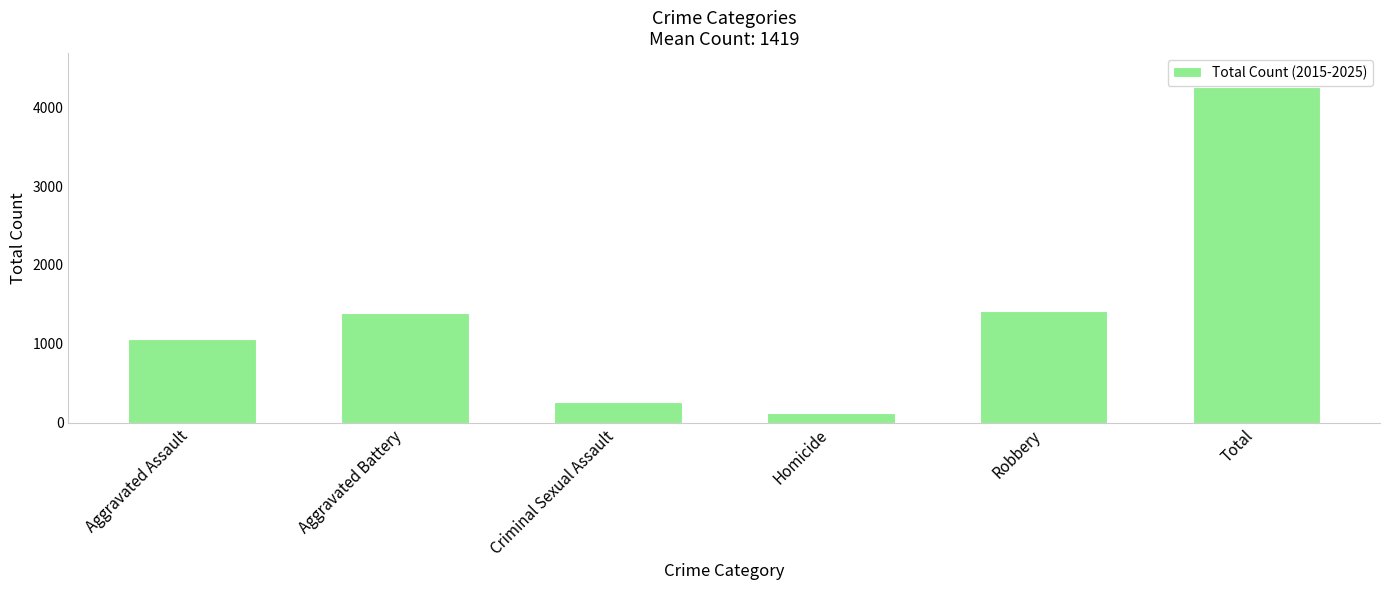

Reading left to right, transcribe all the data shown in this chart.

1058	1394	270	120	1415	4257